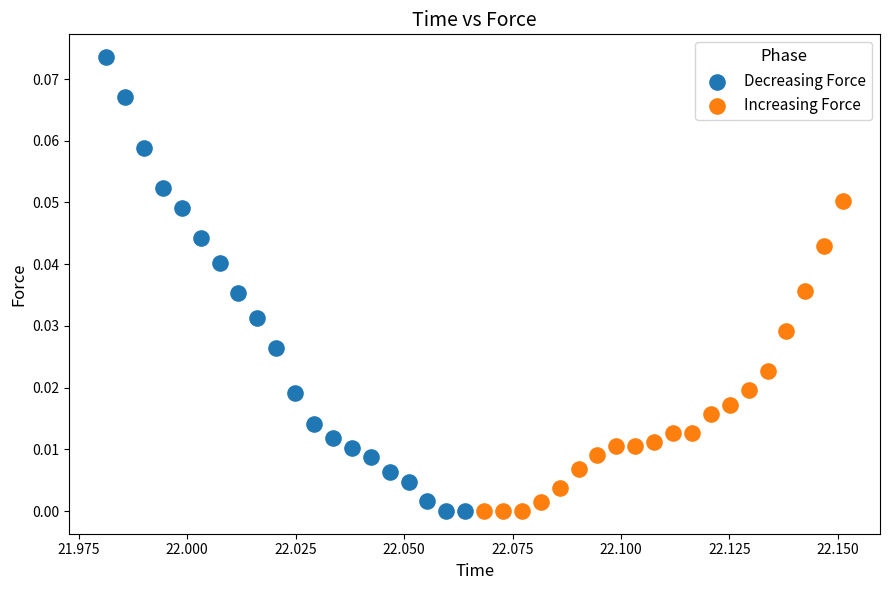

Which series has the widest spread of Y values?

Decreasing Force